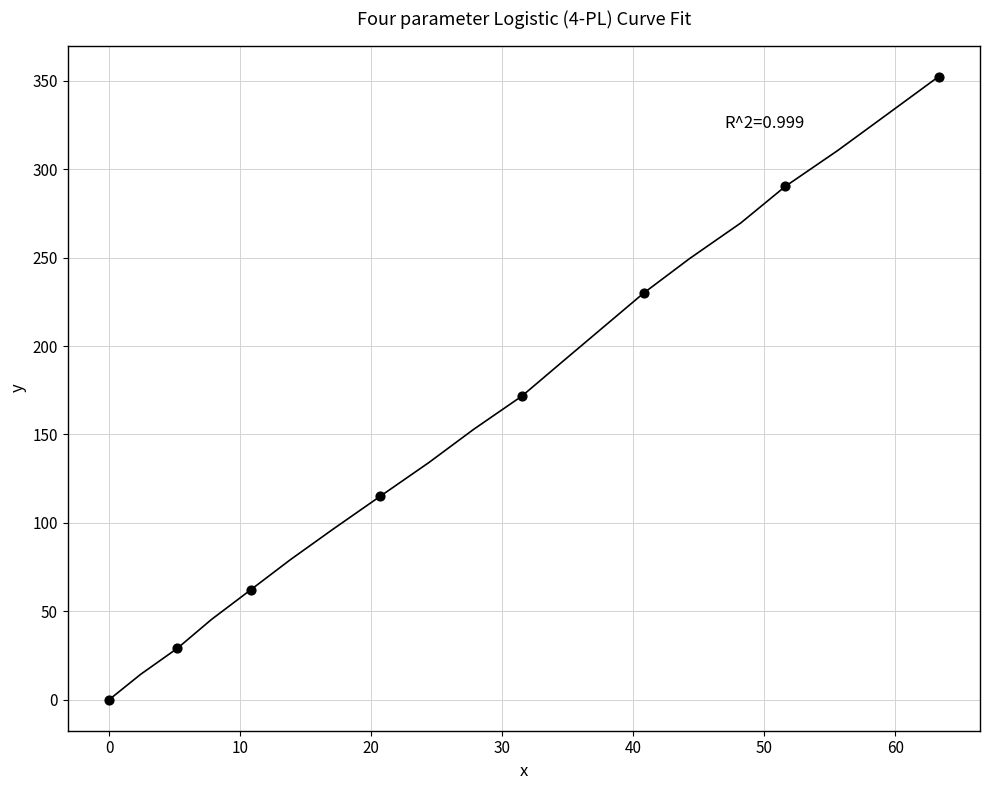

What Y value in the scatter plot is closest to 176?

171.7